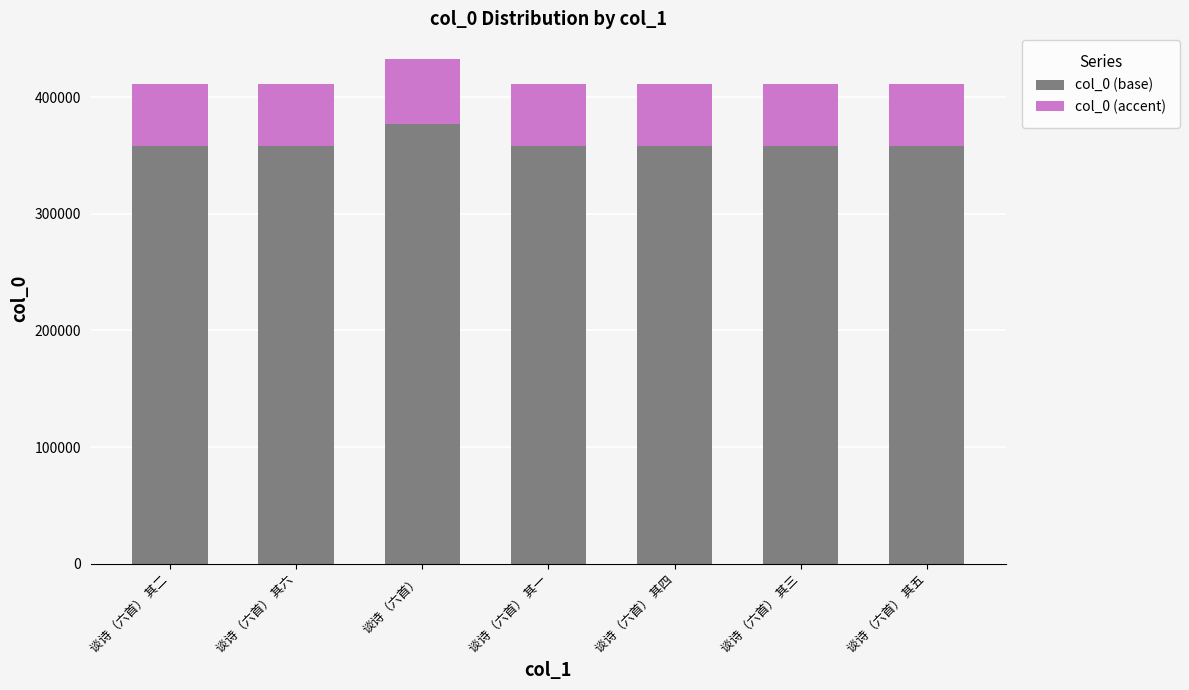

What is the minimum value for col_0 (base)?

357747.5